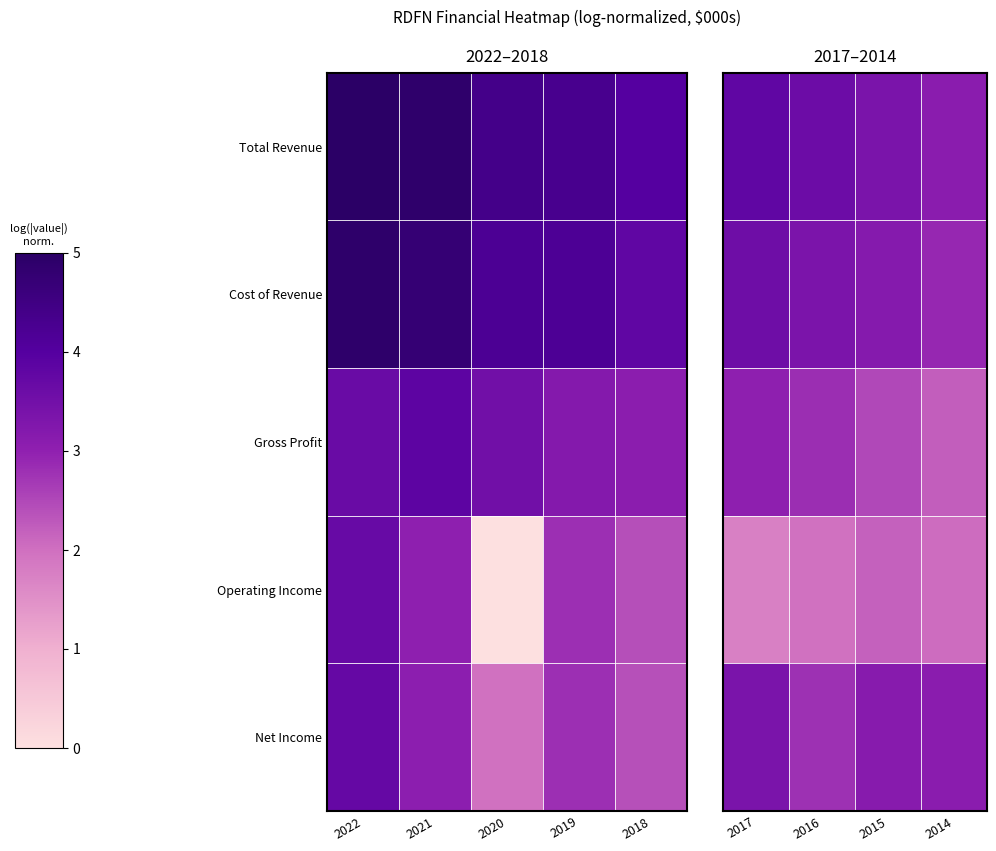

Between 2016 and 2014, which series saw the biggest shift?

Gross Profit